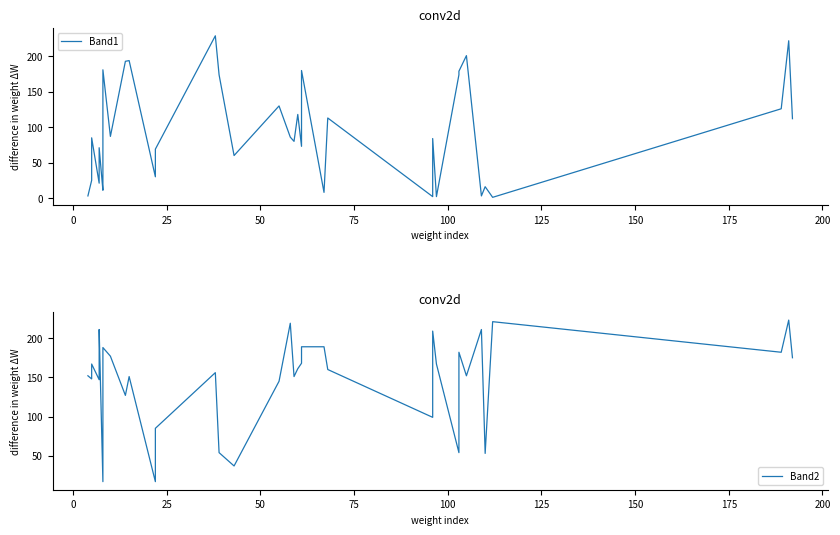

The Band2 series shows 63 at 25. True or false?

False